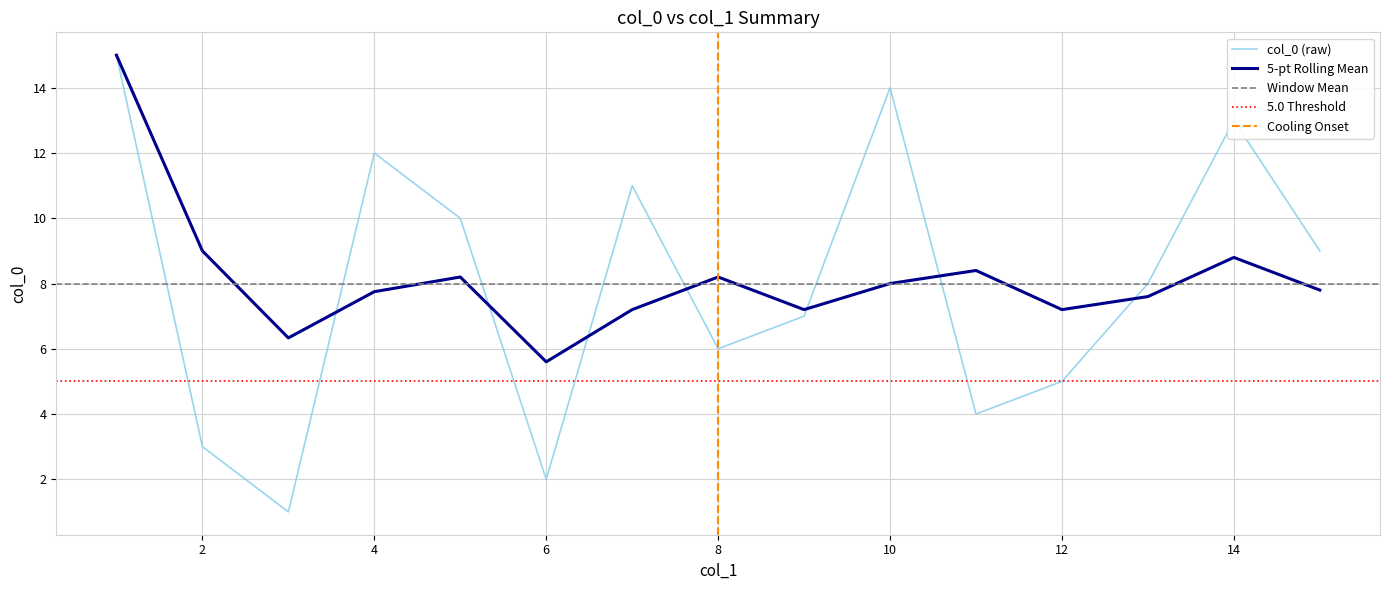

Where is the first local minimum?

3